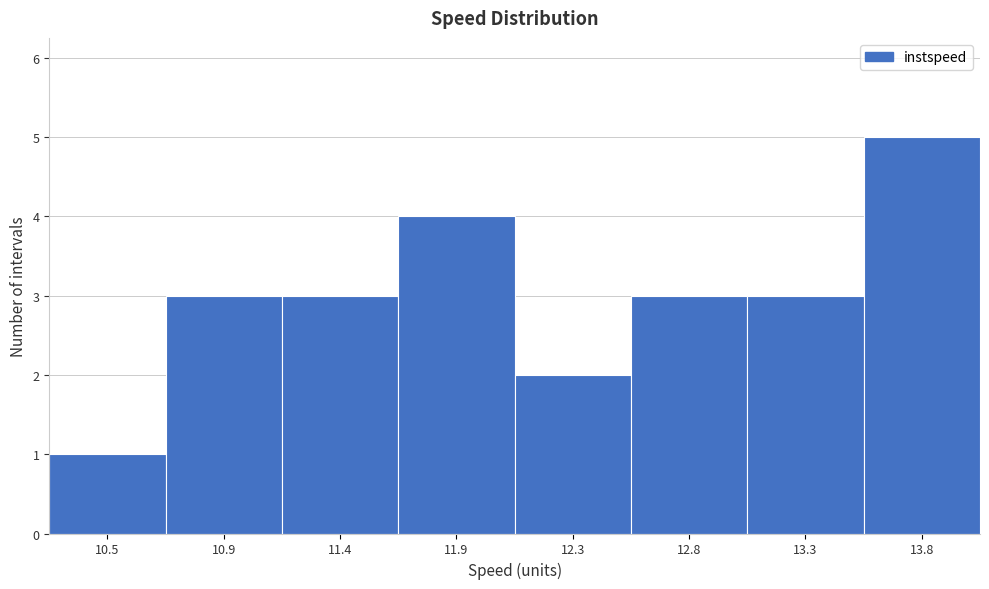

Reading left to right, list all the values displayed in this chart.

1	3	3	4	2	3	3	5